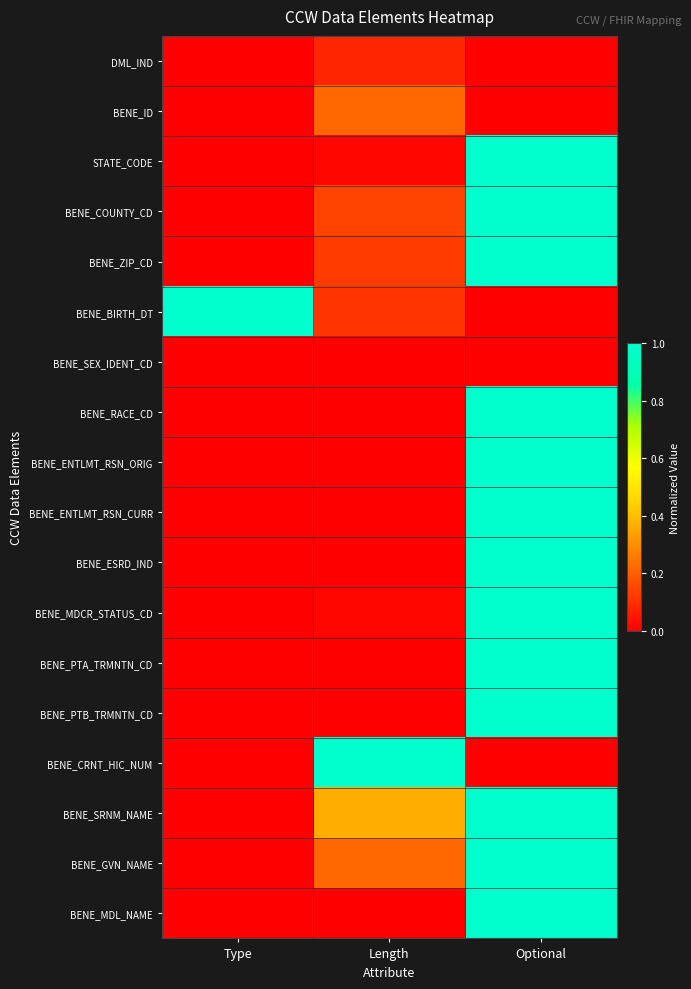

At which category does the chart reach its minimum across all series?

Type